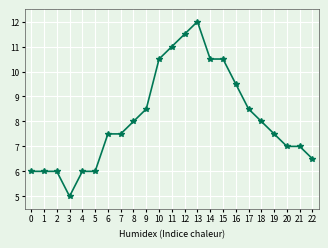

What is the minimum value shown in the chart?

5.0